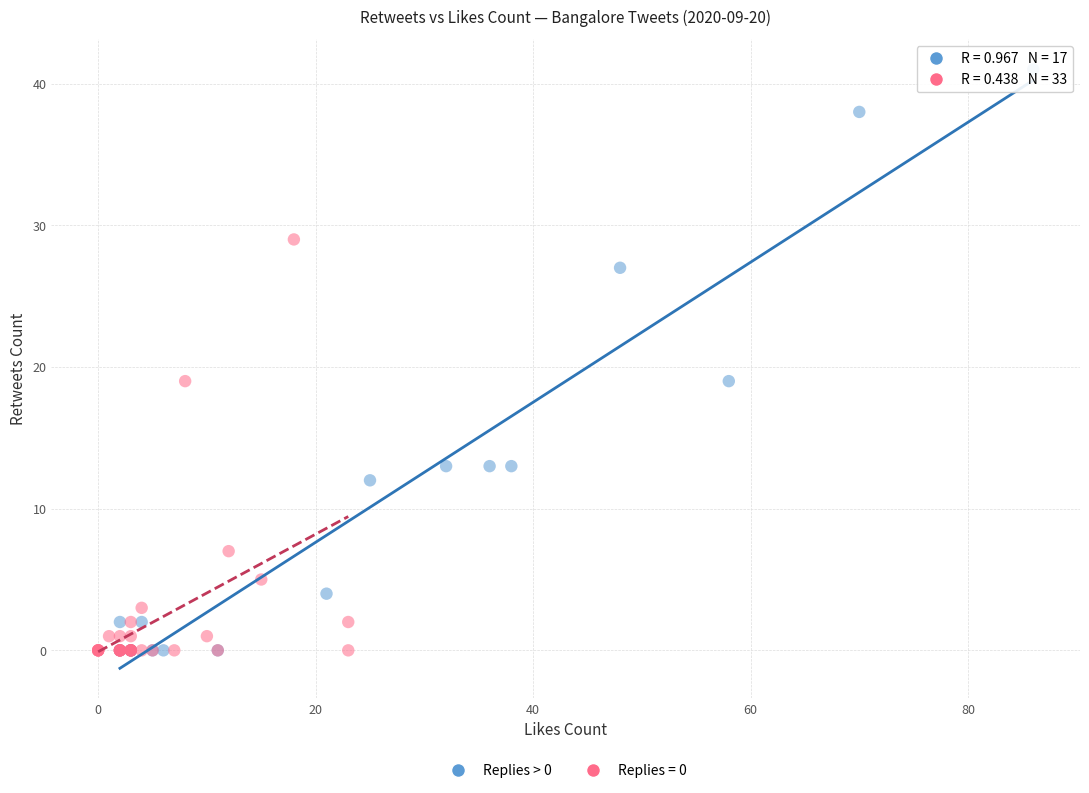

Which series has the largest Y range (max minus min)?

Replies > 0